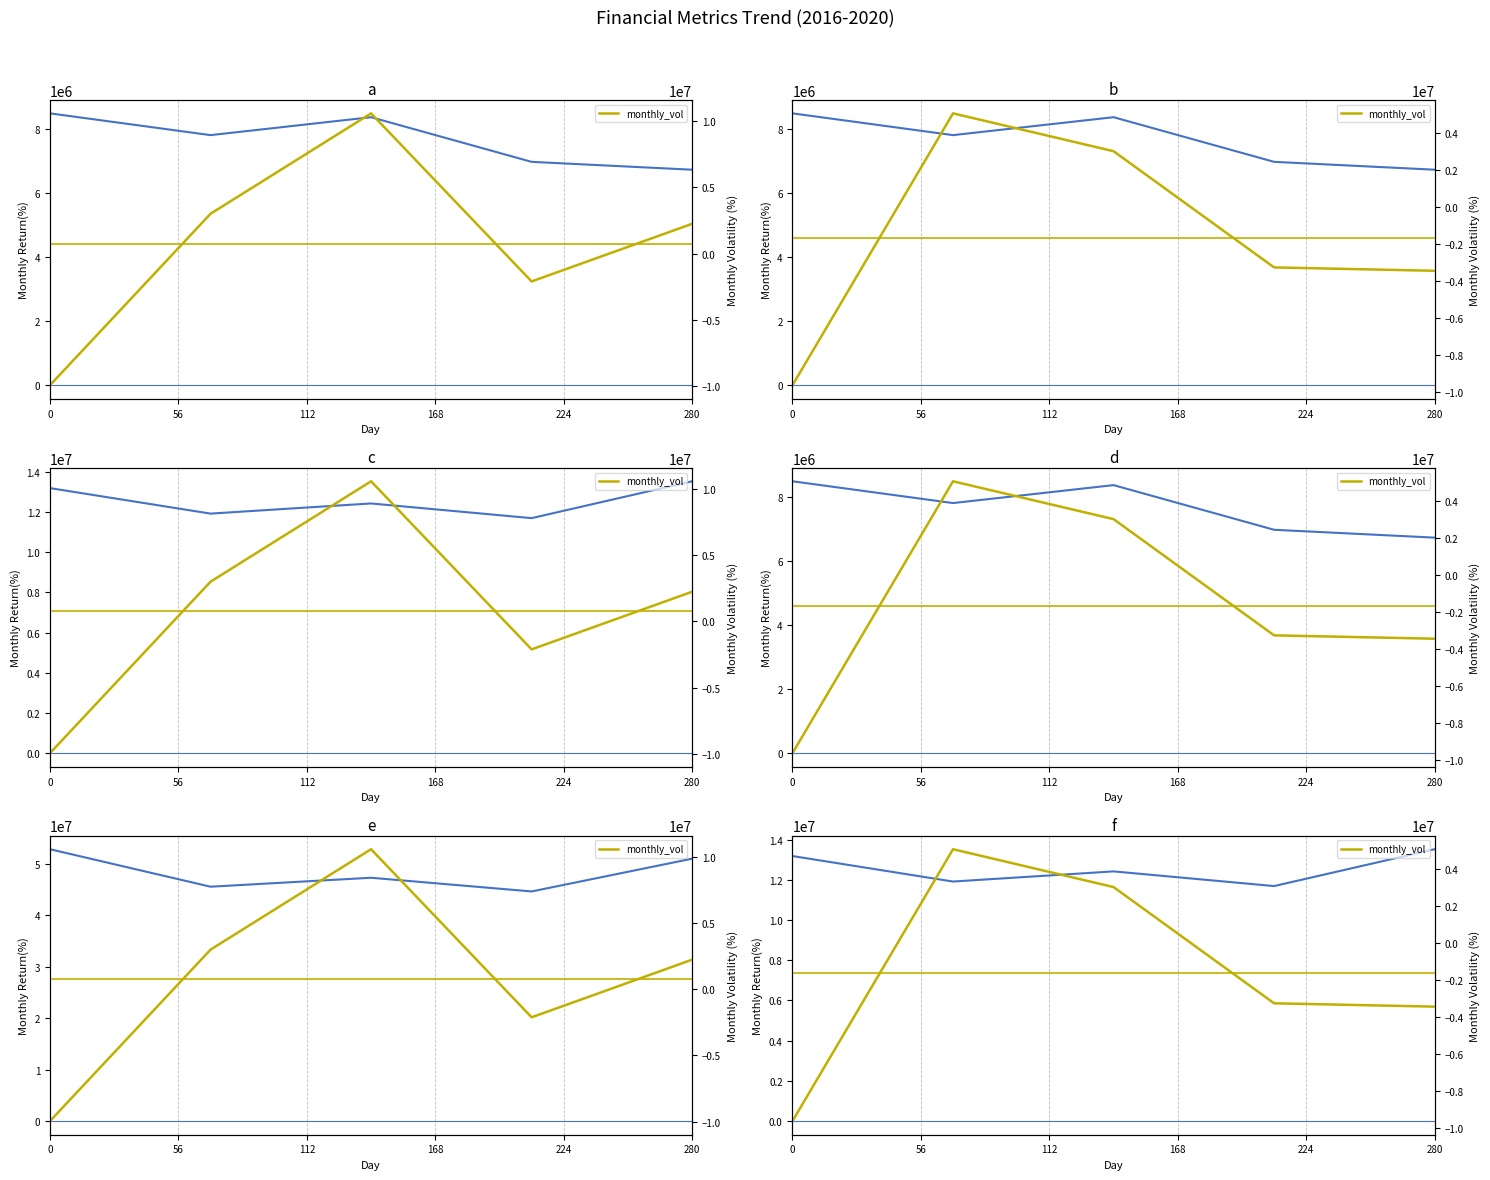

True or false: Net Income and Revenue intersect in this chart.

False